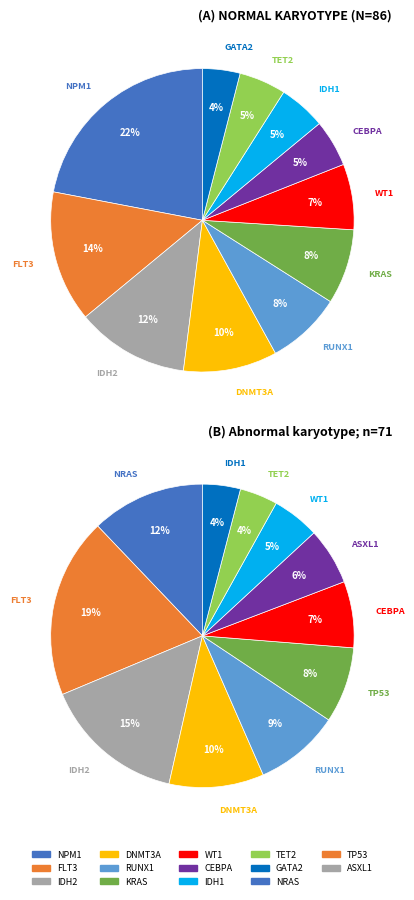

Count the number of slices in the pie.

11